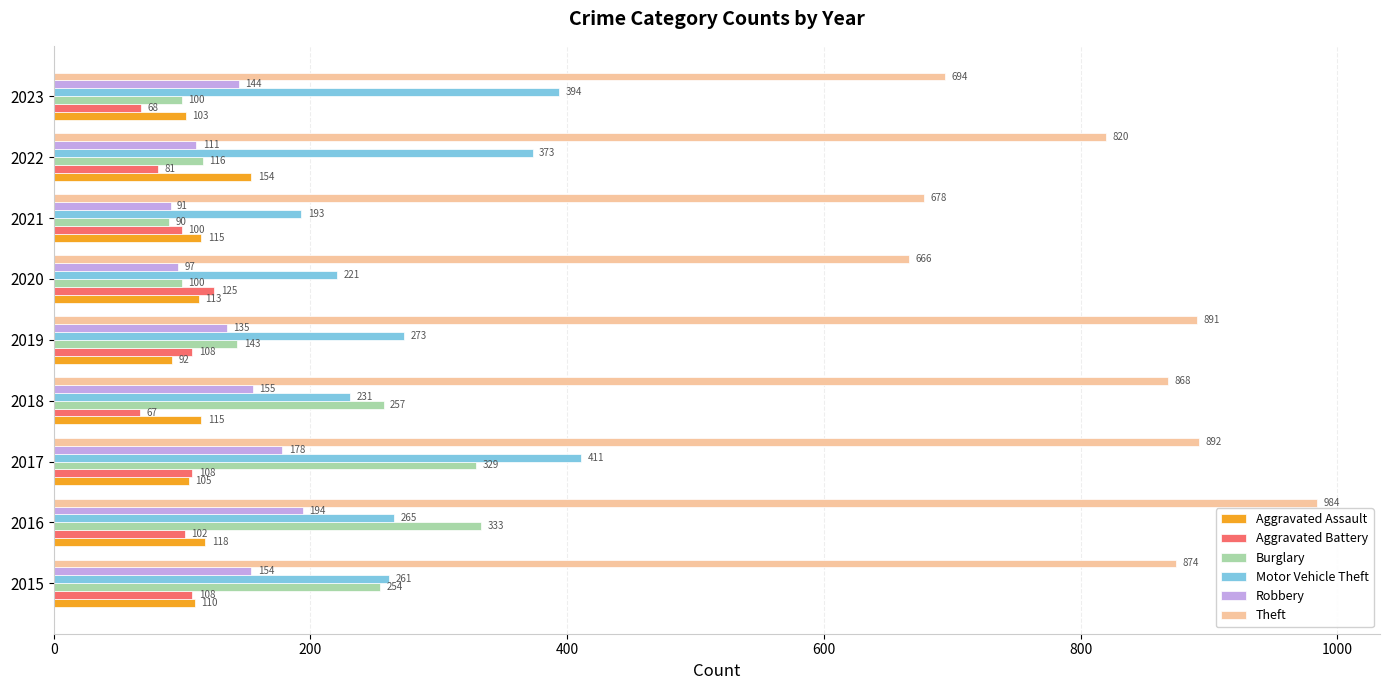

What is the difference between the Aggravated Battery values at 2021 and 2015?

8